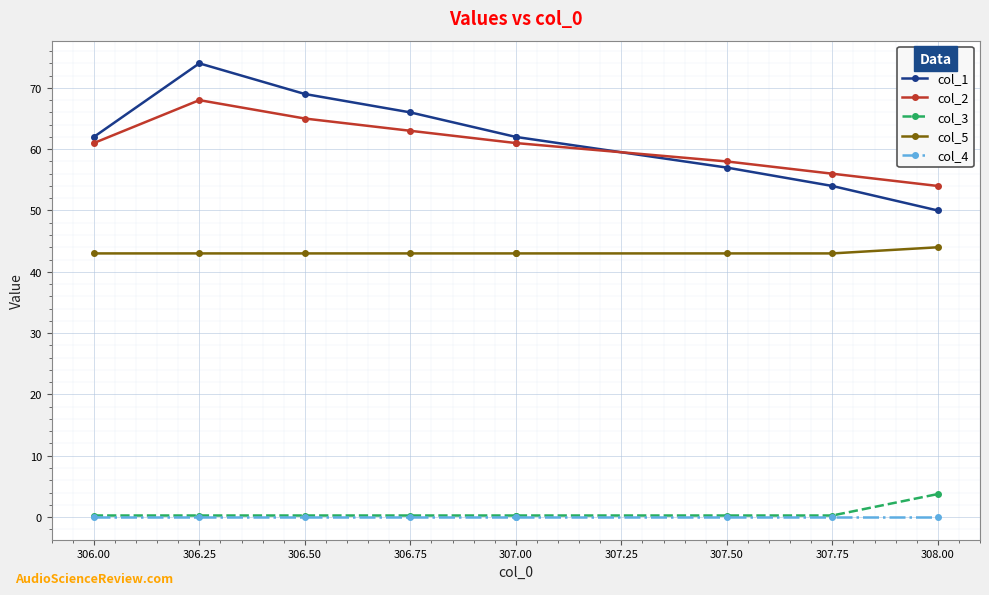

At 307.00, list the series in order from largest to smallest.

col_1, col_2, col_5, col_3, col_4